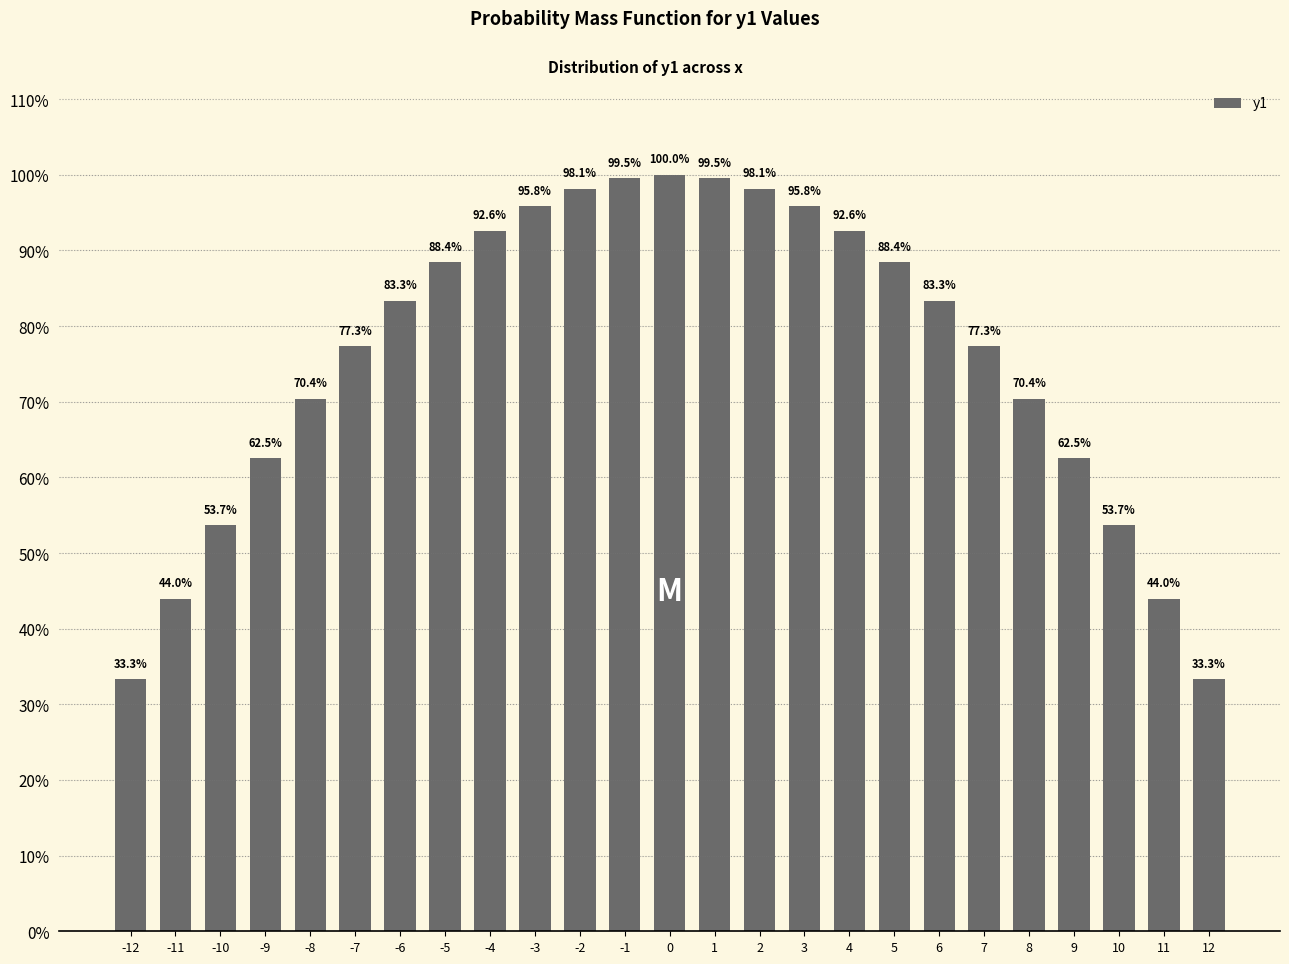

Are the bars horizontal?

No